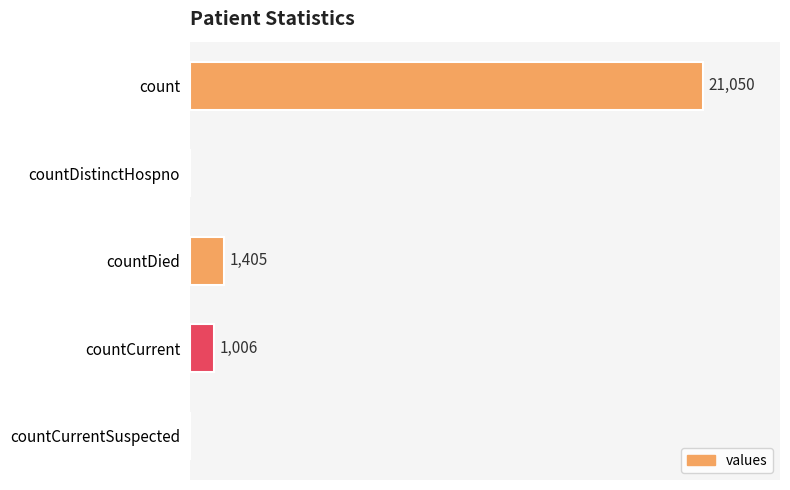

Are the bars horizontal?

Yes